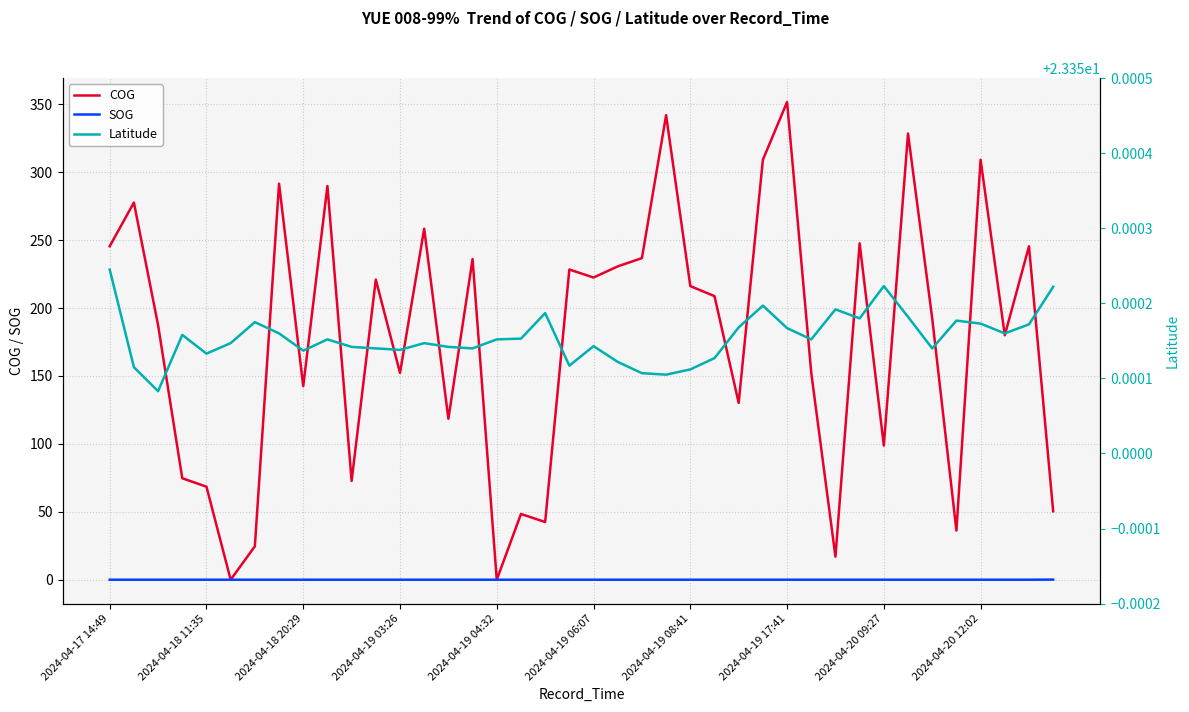

Which category has the highest value in the COG series?

2024-04-19 17:41